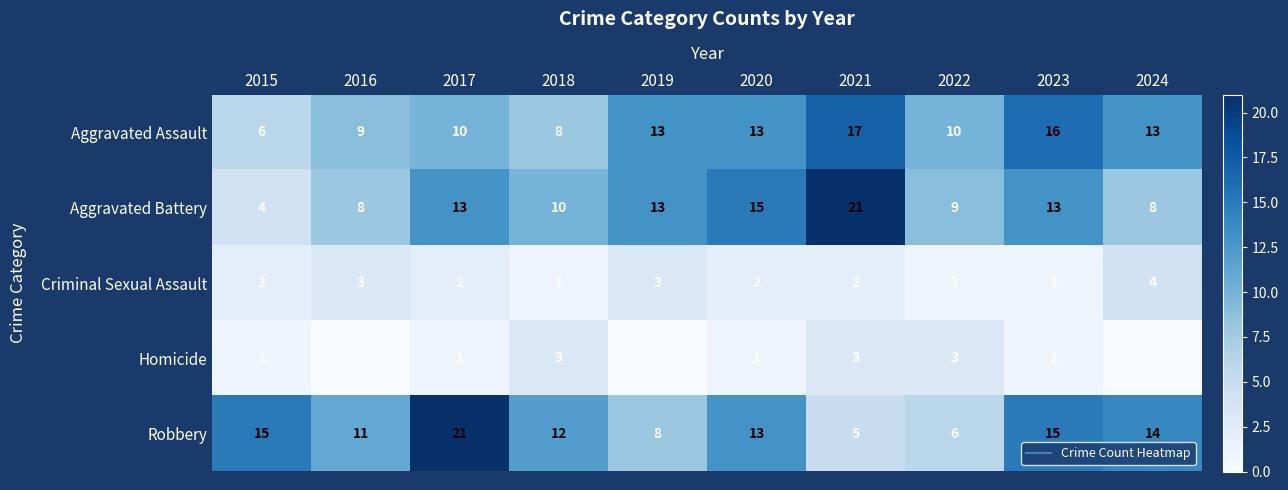

The value of Aggravated Assault at 2023 is 16. True or false?

True